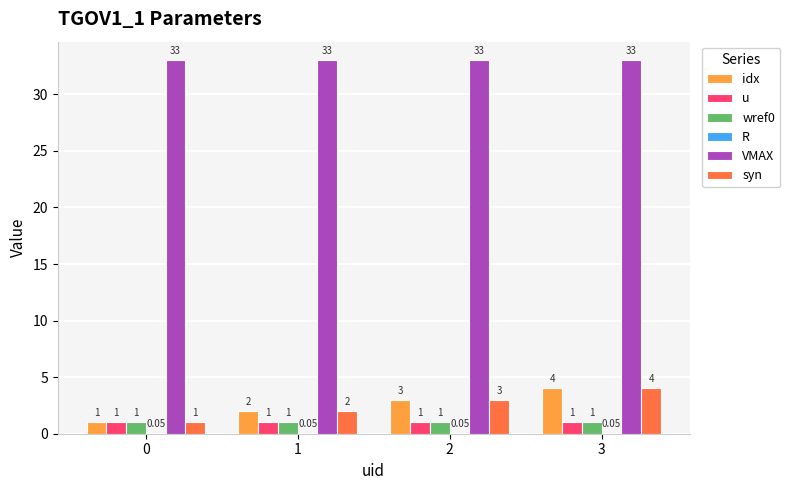

Is the value of wref0 at 0 greater than the value of syn at 2?

No